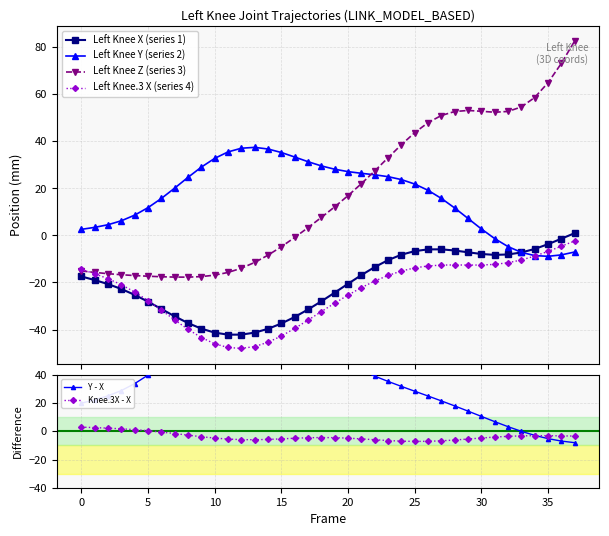

What is the difference between the maximum and minimum values in the Knee.3X - X series?

10.1